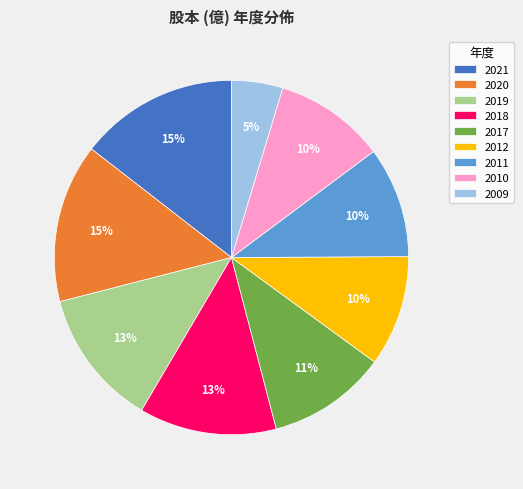

The 2019 slice represents 19% of the pie. True or false?

False